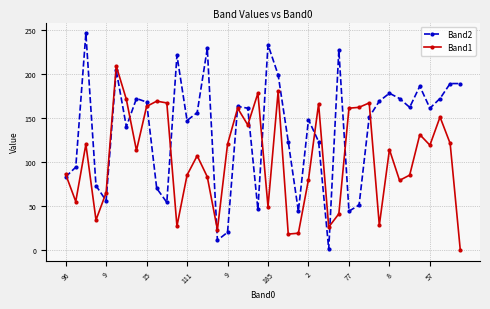

How many intersections are there between Band1 and Band2?

13